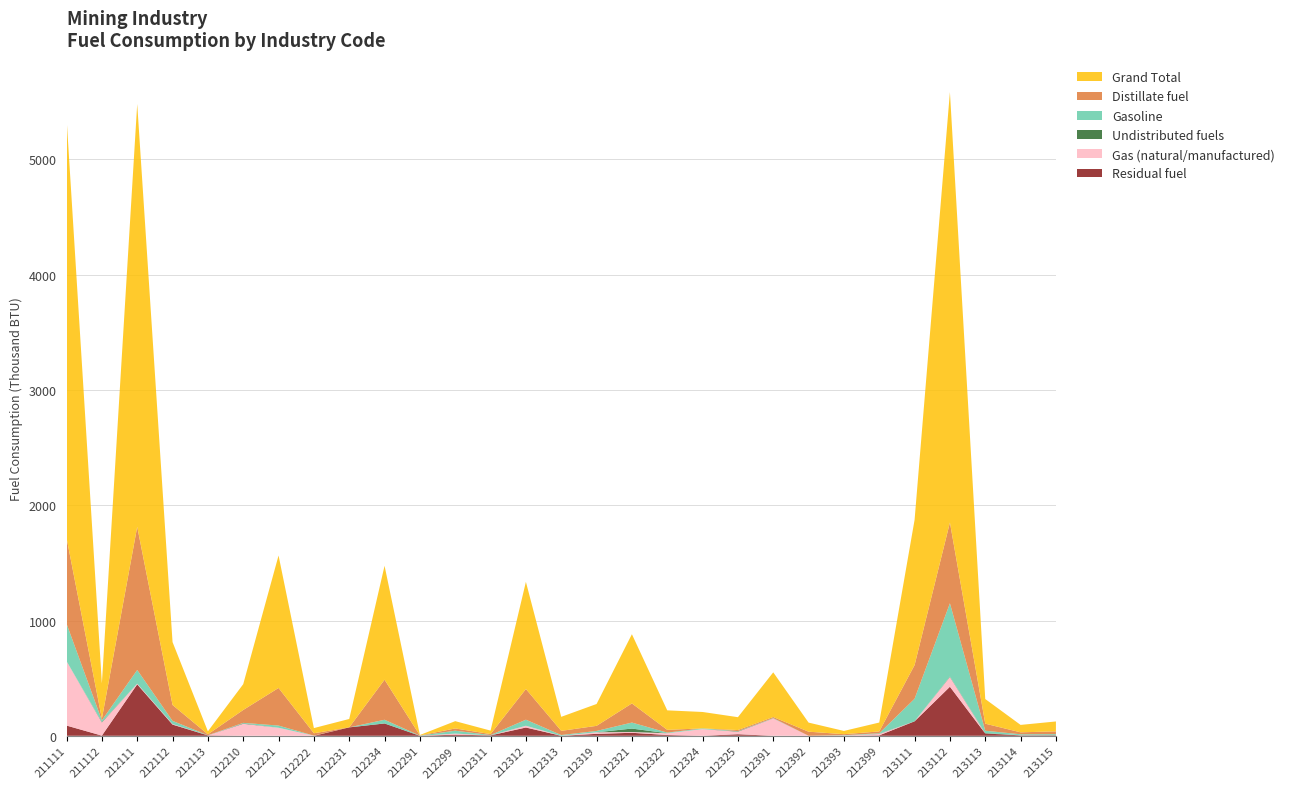

Reading left to right, list all the values displayed in this chart.

Grand Total: 3645346	307078	3668511	545620	25859	223844	1149082	44982	72890	988344	3462	63439	30086	929730	121715	189594	600592	169178	142318	111556	387647	78919	28256	77298	1260069	3734240	213964	64361	85859
Distillate fuel: 743744	13686	1241878	137850	8353	111679	326273	20323	0	347501	1913	19274	8287	266054	36124	44209	165916	23781	0	9111	9231	35424	8813	15712	292092	700716	61063	16878	24170
Gasoline: 325708	13627	118985	27331	812	4182	19119	544	0	32115	1285	25386	2320	52669	6584	11831	52022	5437	6177	1811	2955	0	3074	4211	195661	635349	20498	8402	9996
Undistributed fuels: 0	4867	0	312	218	4009	0	10	0	0	0	214	611	0	0	0	29768	0	0	3546	580	0	172	1872	0	4221	2993	0	0
Gas: 558505	114195	5570	4648	0	103974	69435	909	0	0	0	8760	100	15136	0	13223	6946	15396	58011	21770	150020	0	1764	12032	0	84702	345	1049	0
Residual fuel: 88565	1420	446353	97094	3486	0	0	0	72890	106873	0	9805	3428	71761	0	16936	25905	6759	0	13576	0	0	0	3776	125574	425421	19995	3639	4178